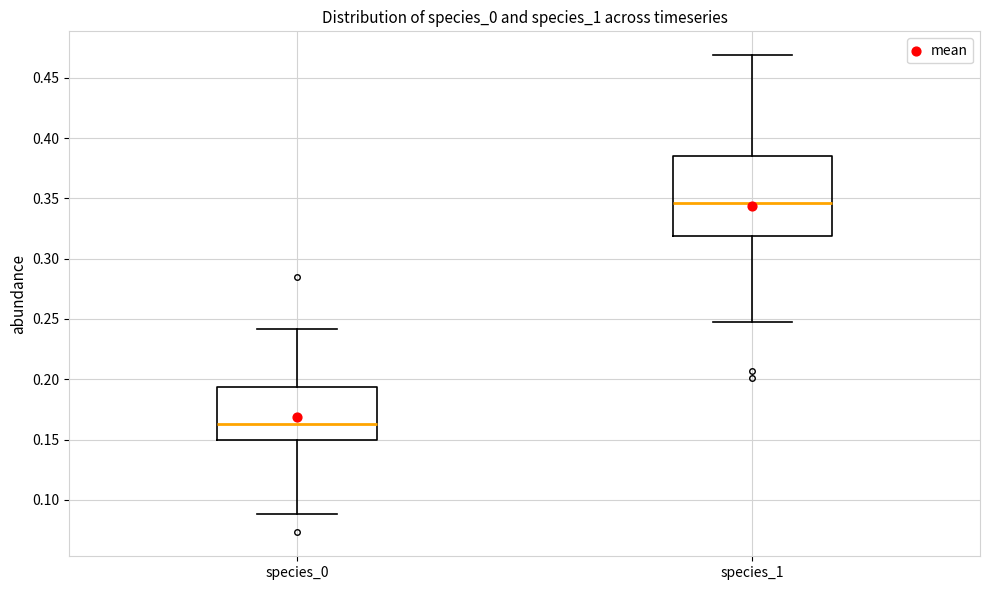

Reading left to right, read every box against the y-axis: the position of its median line, the range the box covers, and the ends of its whiskers. The values are not printed on the chart, so give them approximately, as read against the axis.

species_0: median 0.165, box 0.150 to 0.195, whiskers 0.090 to 0.240
species_1: median 0.345, box 0.320 to 0.385, whiskers 0.245 to 0.470